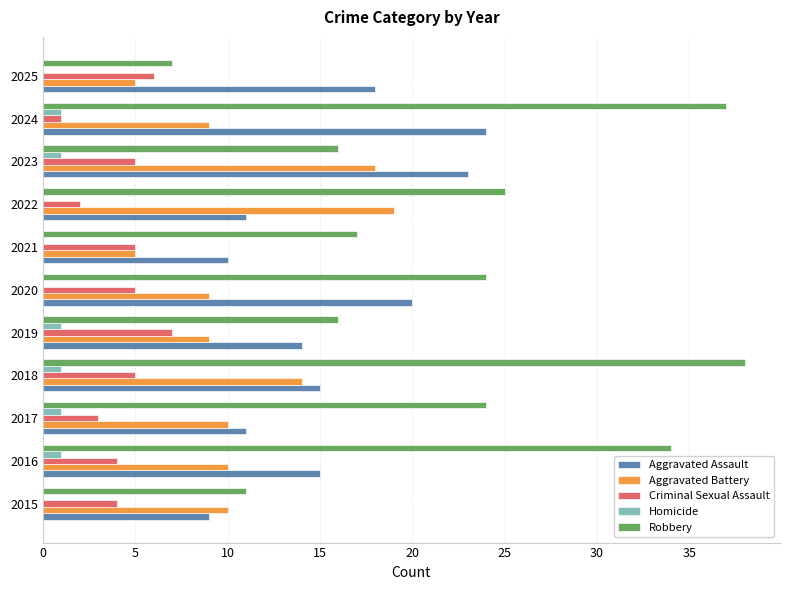

What is the total value across all series at 2022?

57